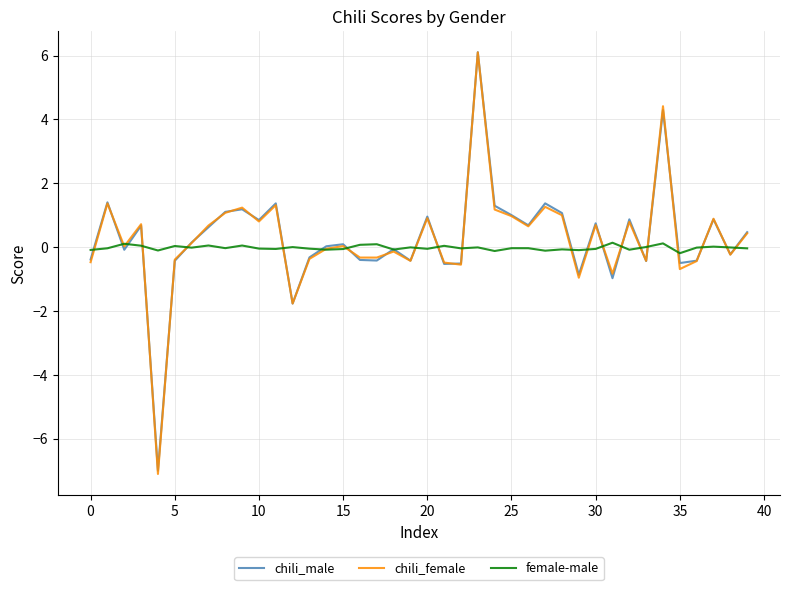

What is the greatest value displayed?

6.1